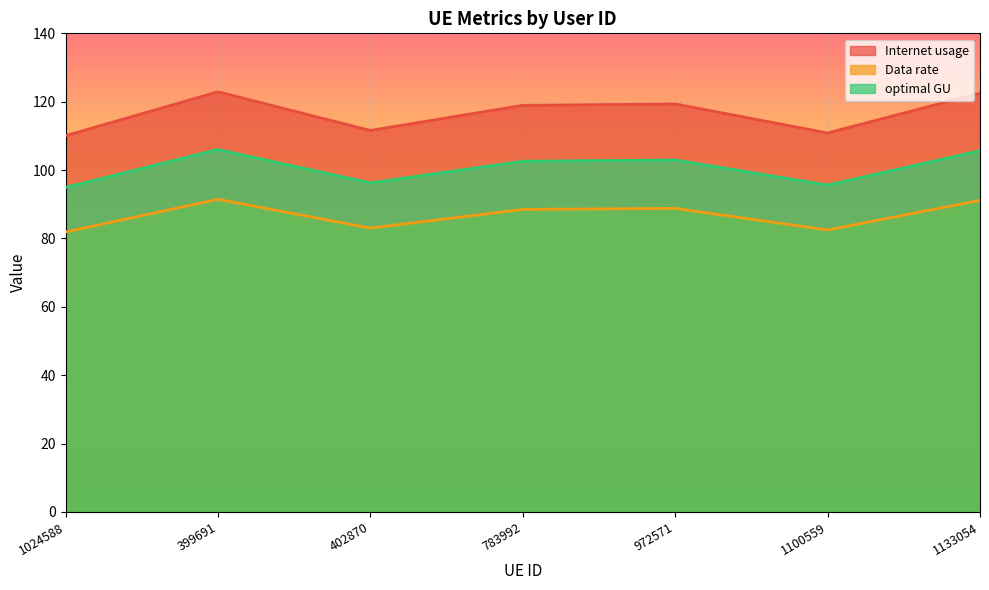

True or false: Data rate has more than 1 interior local peaks.

True